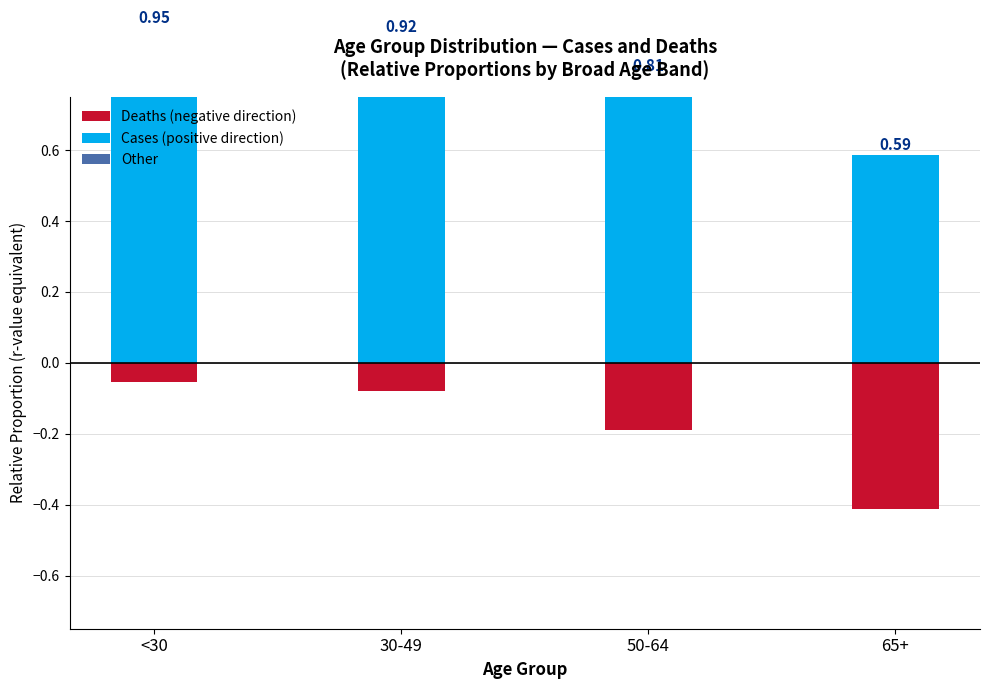

At how many categories does at least one series exceed 0?

4